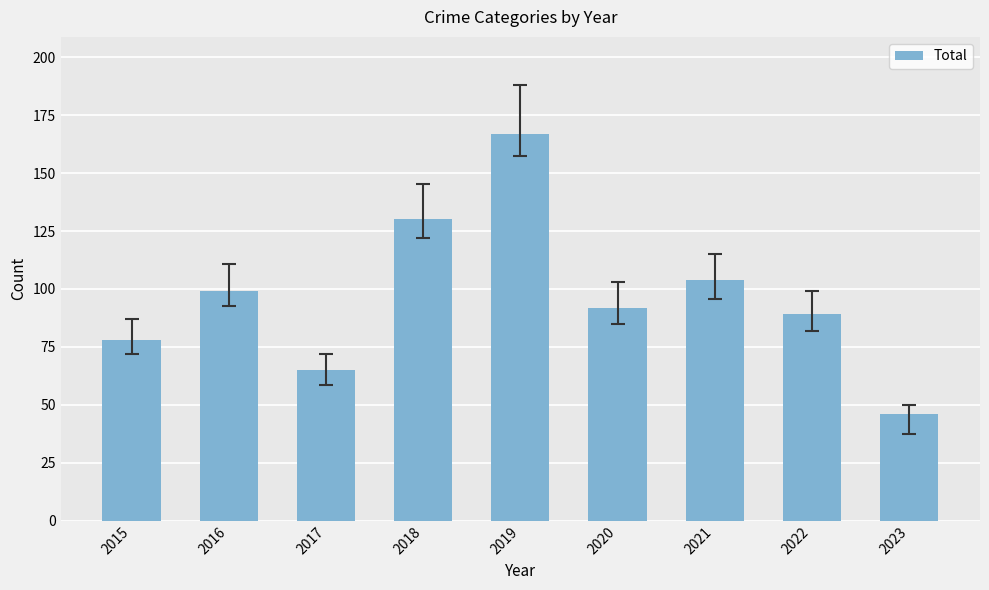

Rank the categories by value from lowest to highest.

2023, 2017, 2015, 2022, 2020, 2016, 2021, 2018, 2019